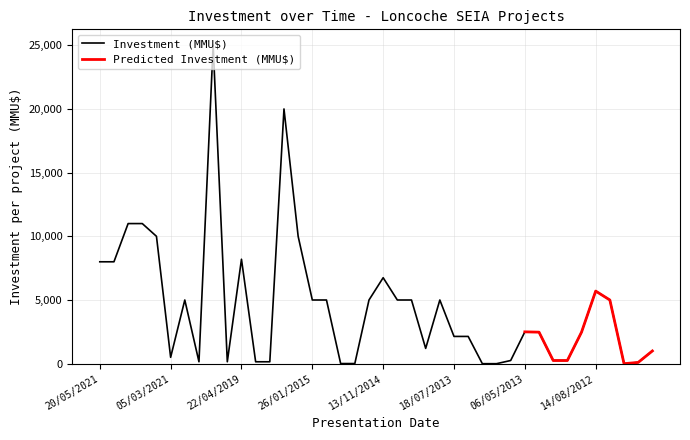

What is the value of the 19th point from the left?

10